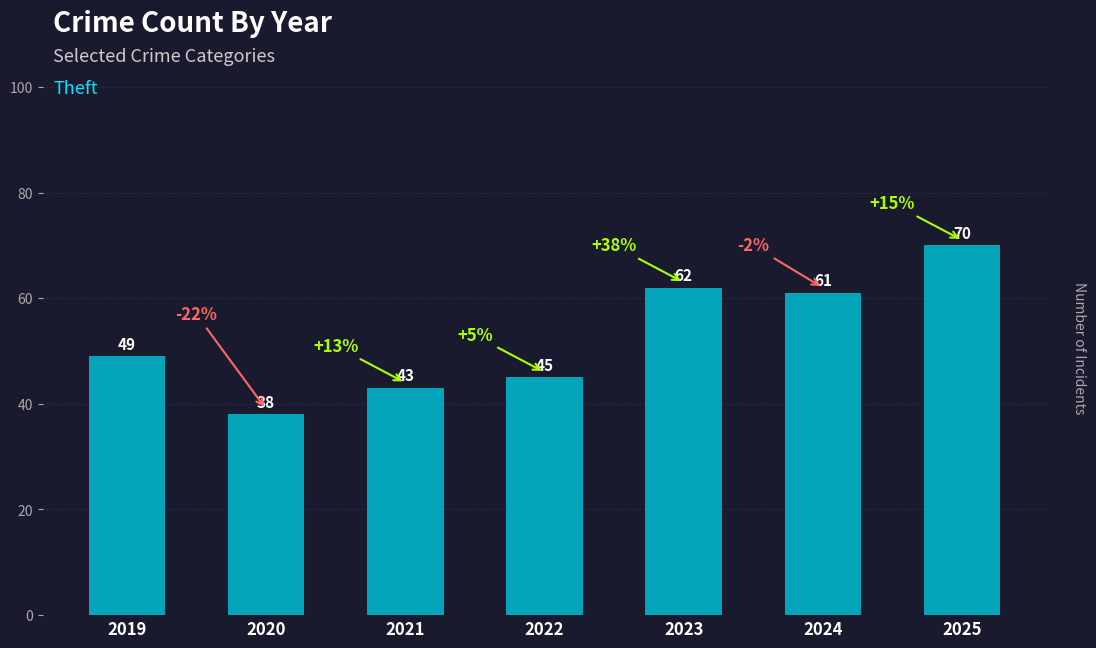

Rank the categories by value from highest to lowest.

2025, 2023, 2024, 2019, 2022, 2021, 2020